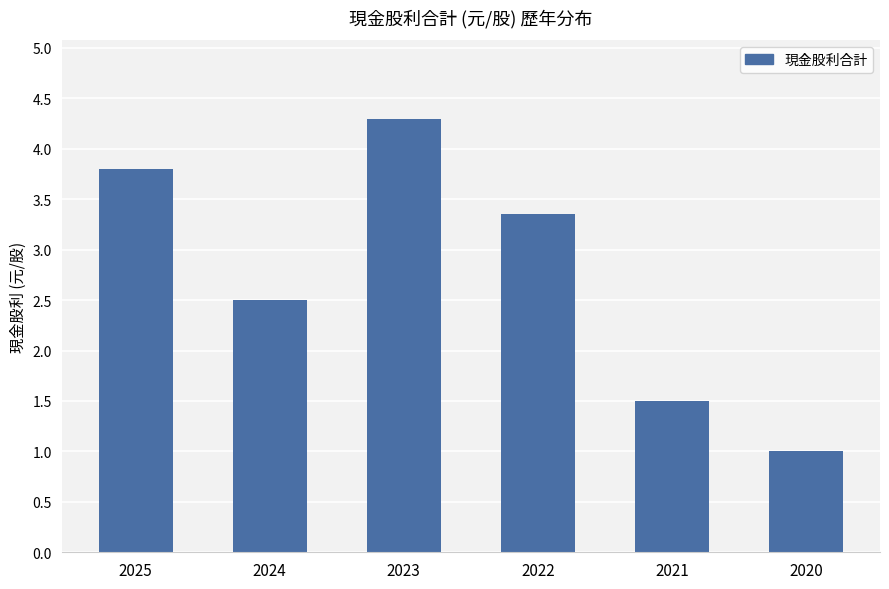

What is the ratio of the value at 2024 to the value at 2025?

0.7